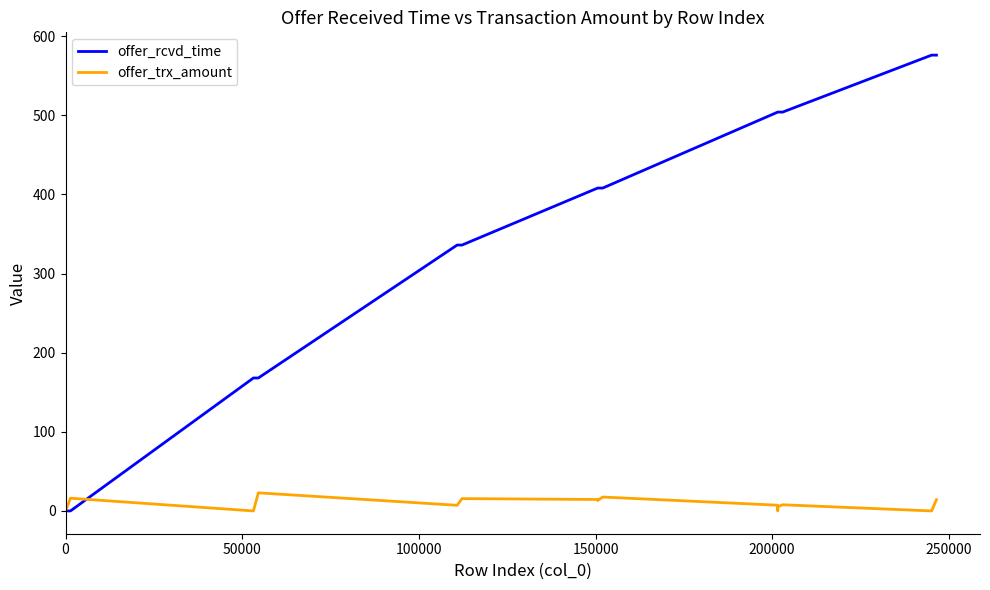

Does the chart have visible grid lines?

No